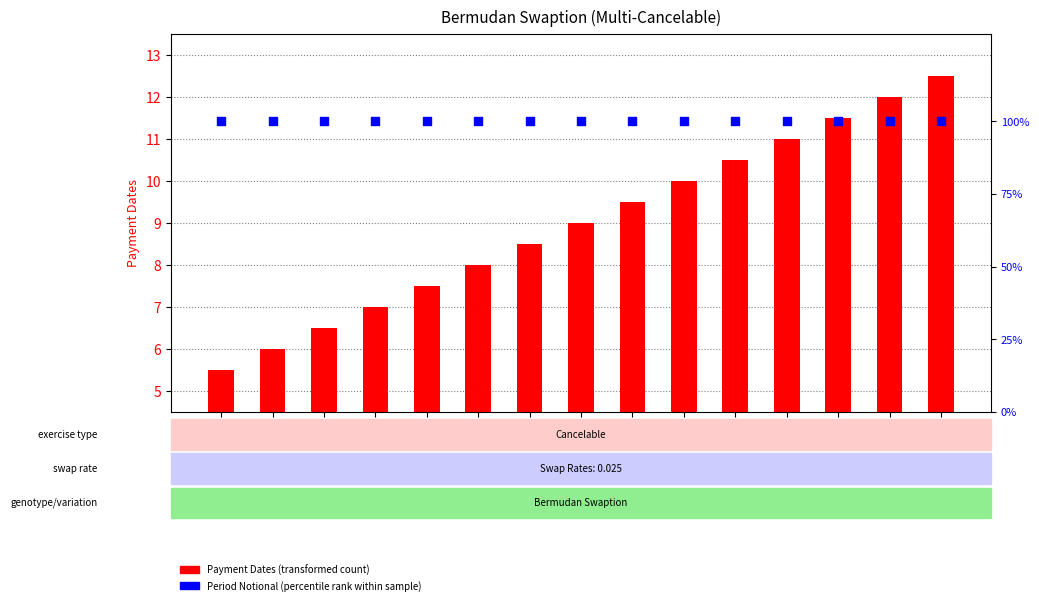

At how many categories does at least one series exceed 15?

15